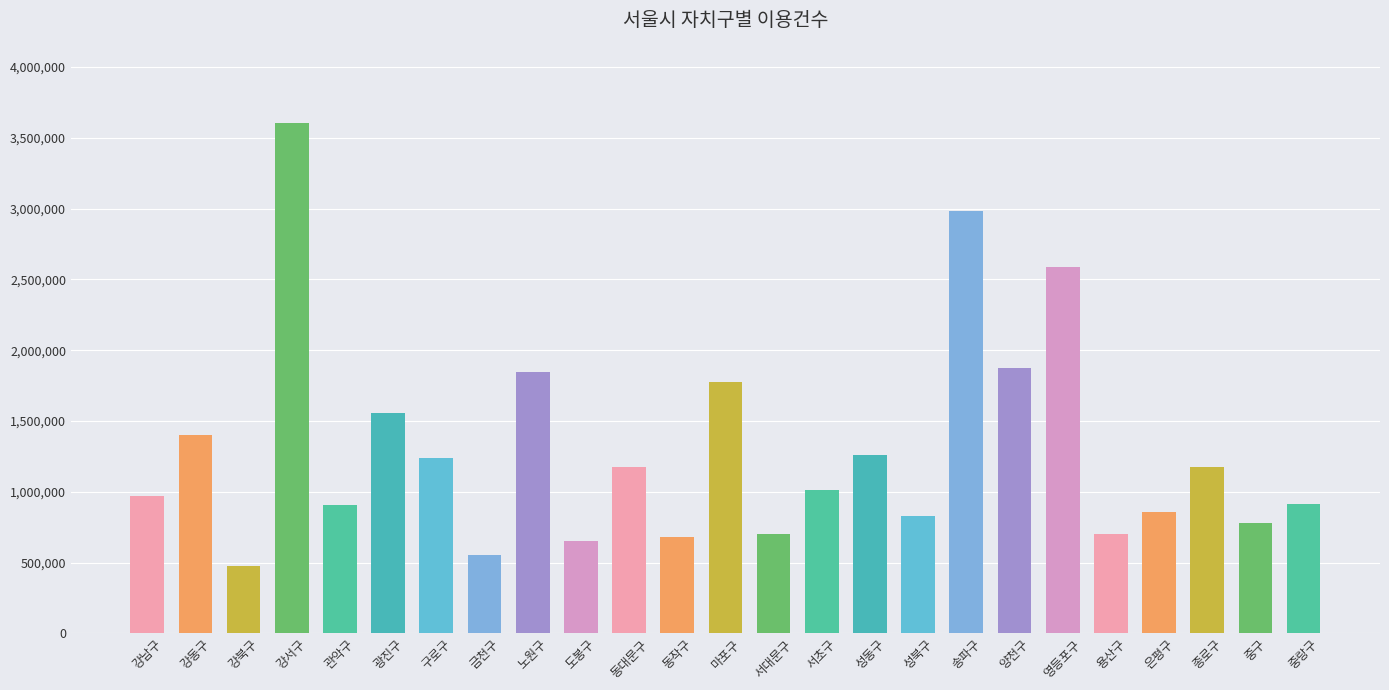

What is the difference between the values at 노원구 and 송파구?

1130472